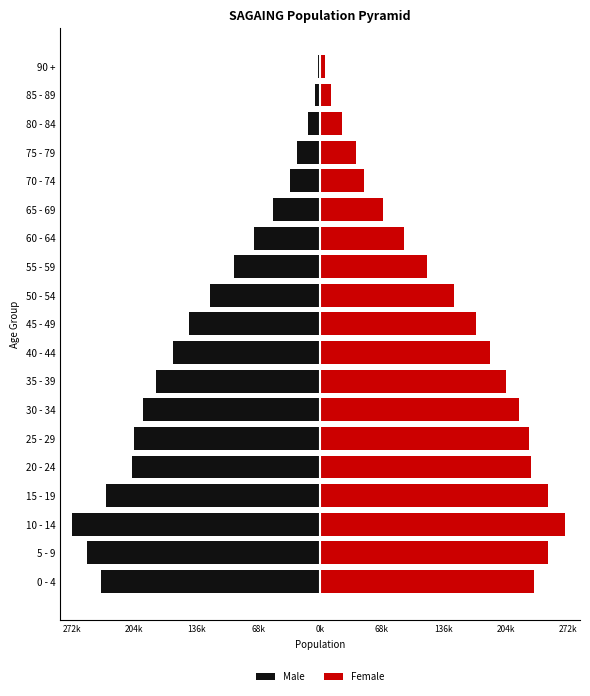

At how many categories does at least one series exceed 214335?

7